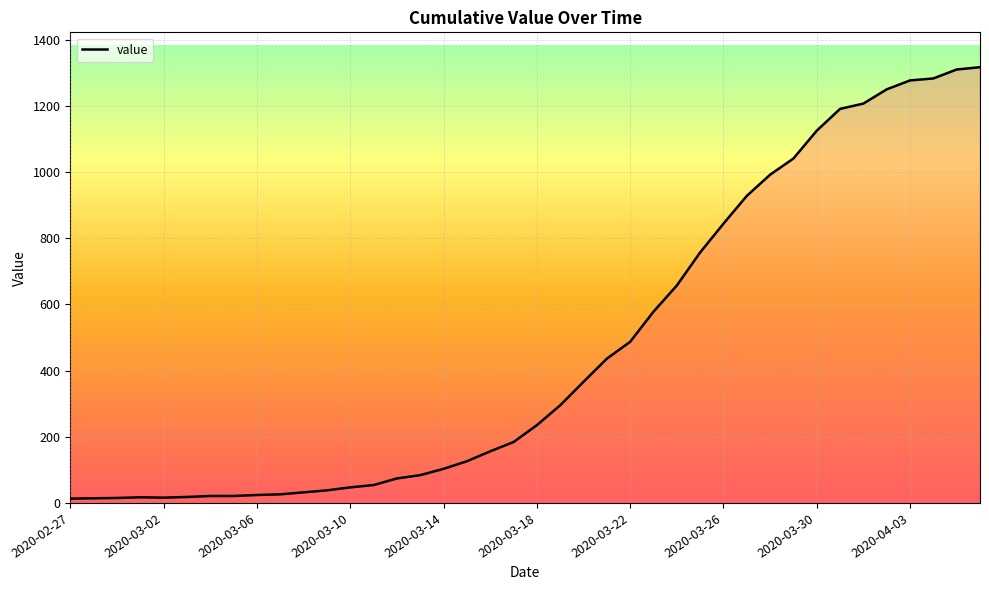

What is the difference between the maximum and minimum values?

1304